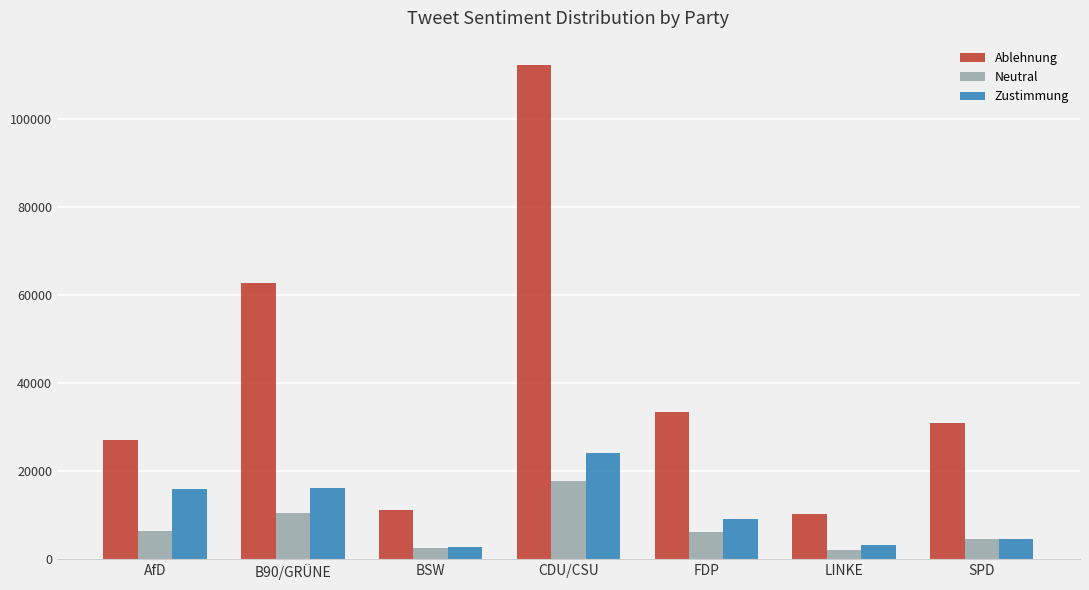

Rank the series by their maximum value, from lowest to highest.

Neutral, Zustimmung, Ablehnung